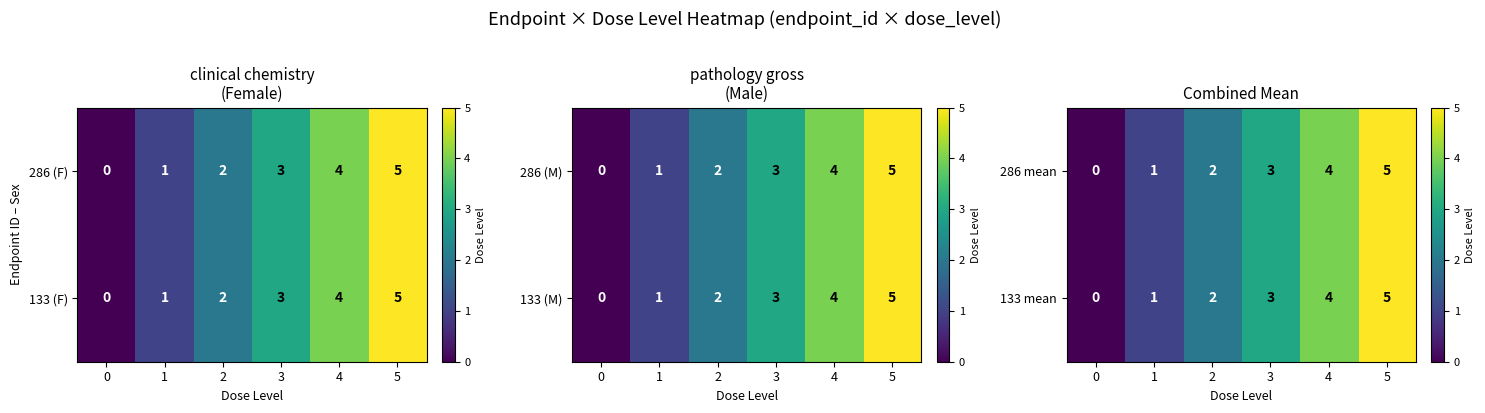

True or false: 286 mean has a value of 2 at 0.

False